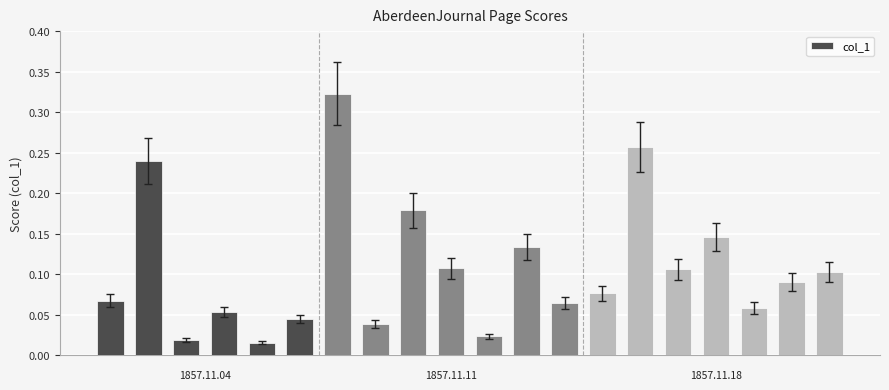

What is the sum of all values?

2.1